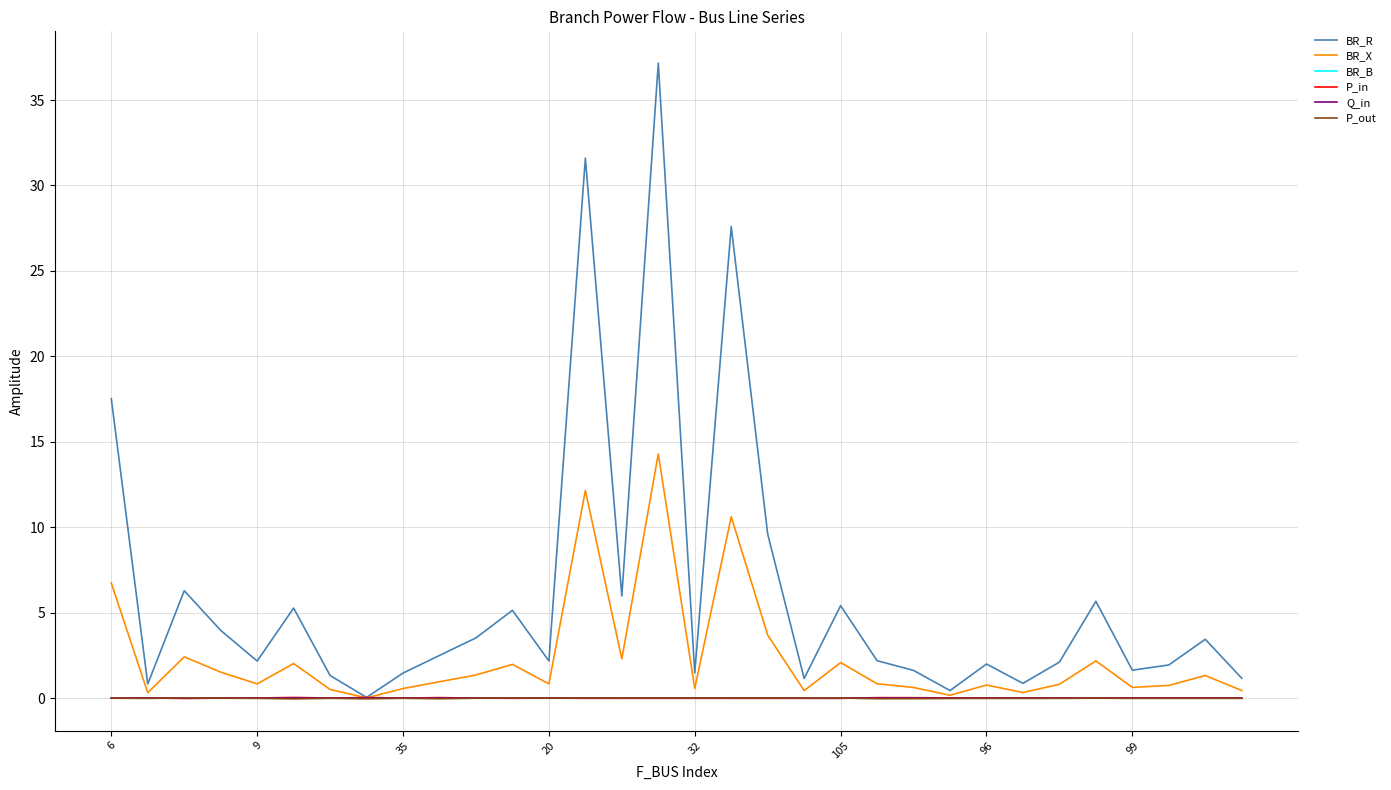

Which series has the largest total across all categories?

BR_R